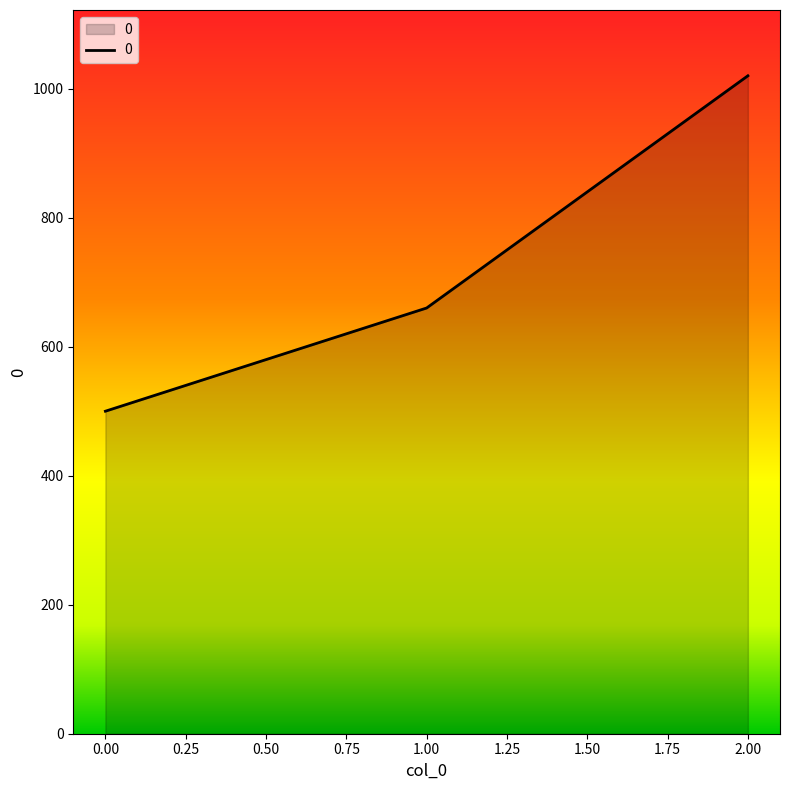

How many categories are shown in the chart?

3